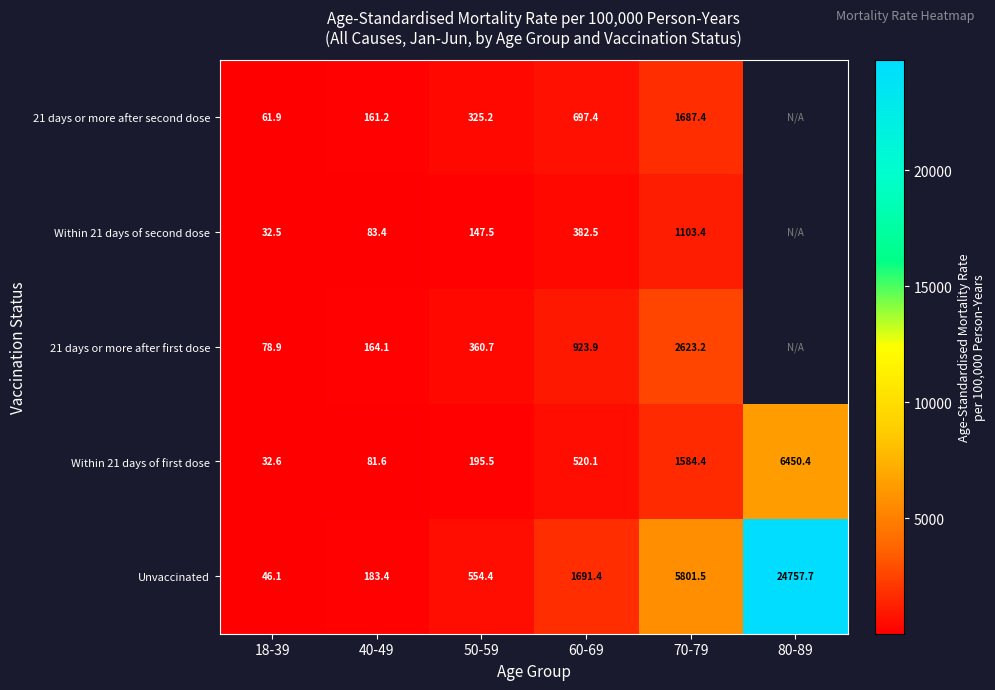

Where does the Unvaccinated series first go above 1691?

60-69